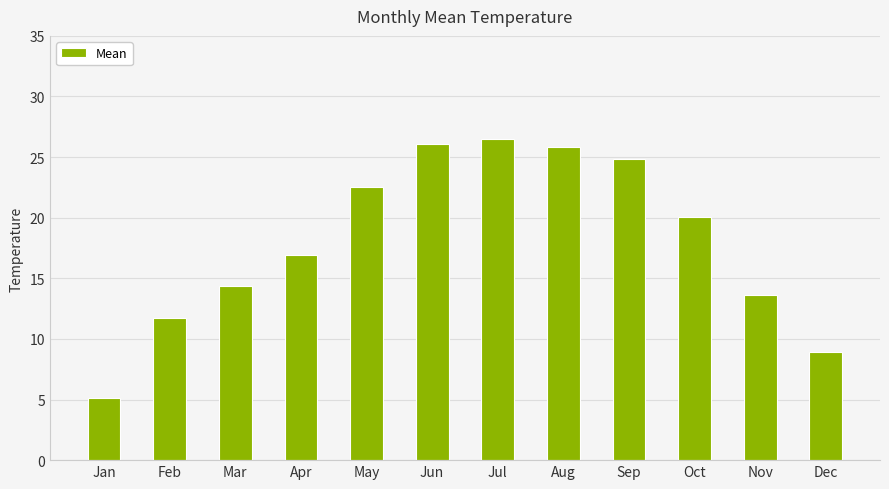

Between Jul and Aug, which is larger?

Jul